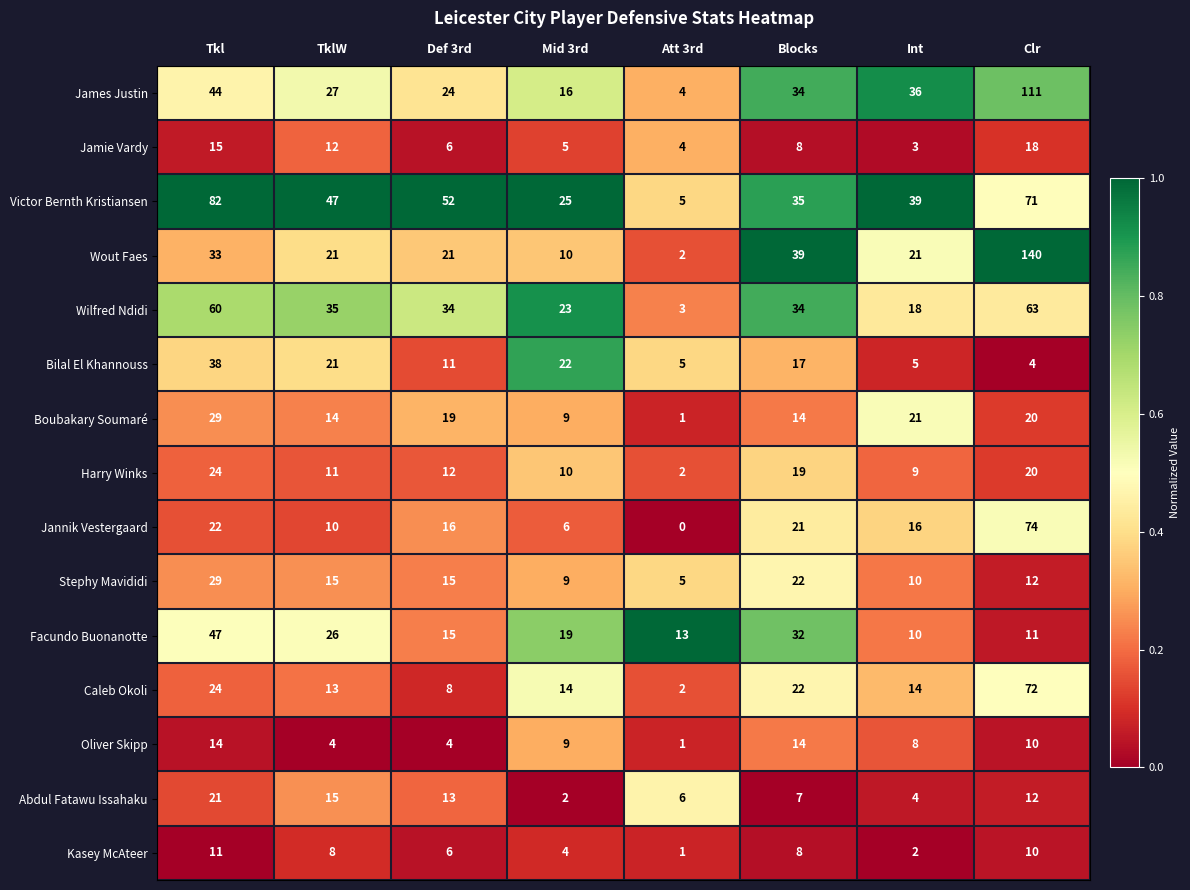

Rank the categories by James Justin value from lowest to highest.

Att 3rd, Mid 3rd, Def 3rd, TklW, Blocks, Int, Tkl, Clr